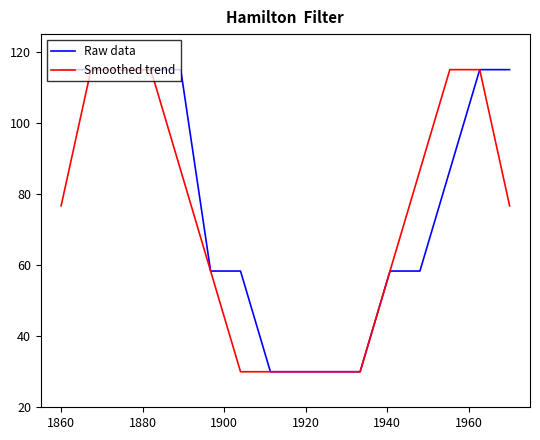

What is the highest value of the Smoothed trend series?

115.0